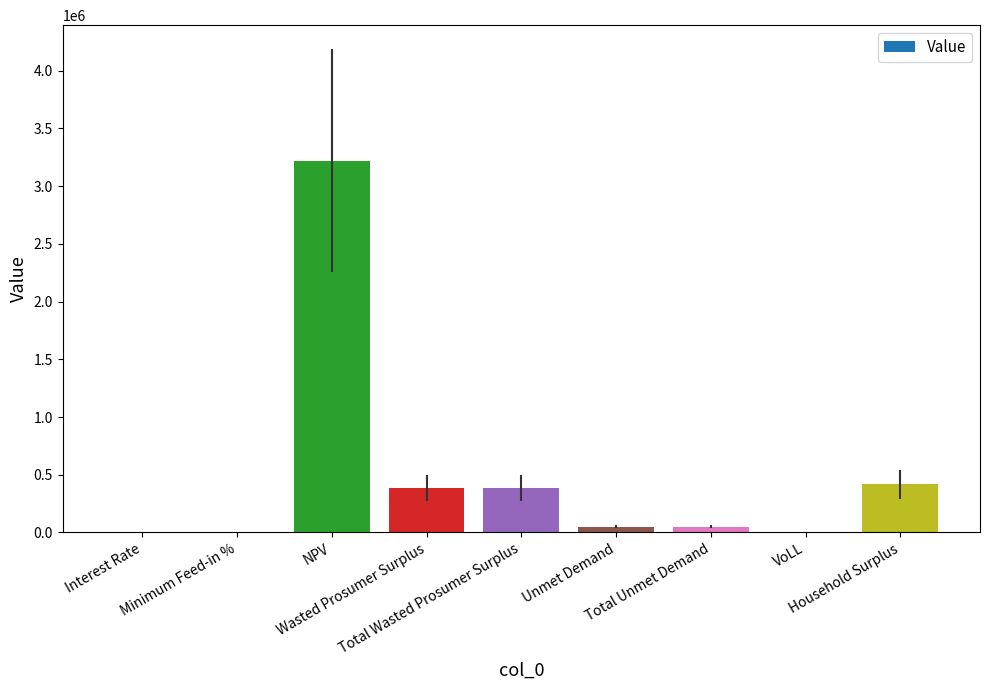

What is the sum of all values?

4508959.8